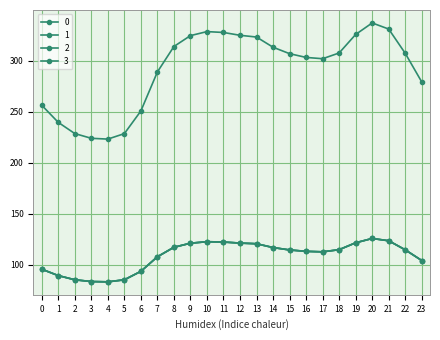

Rank the series at 16 from lowest to highest value.

1, 2, 3, 0